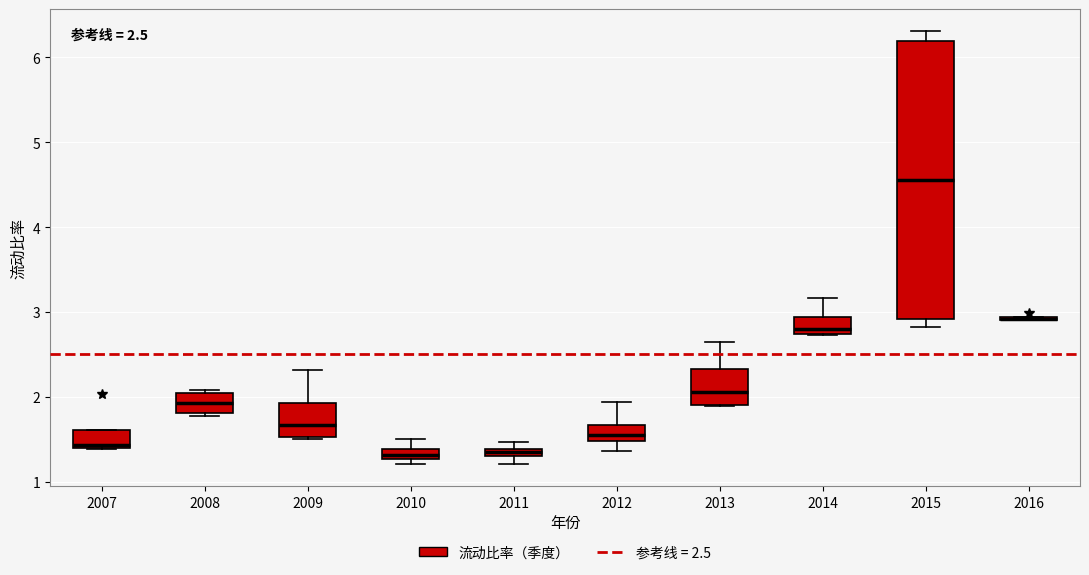

Comparing the boxes themselves (not the whiskers), which one is the tallest?

2015